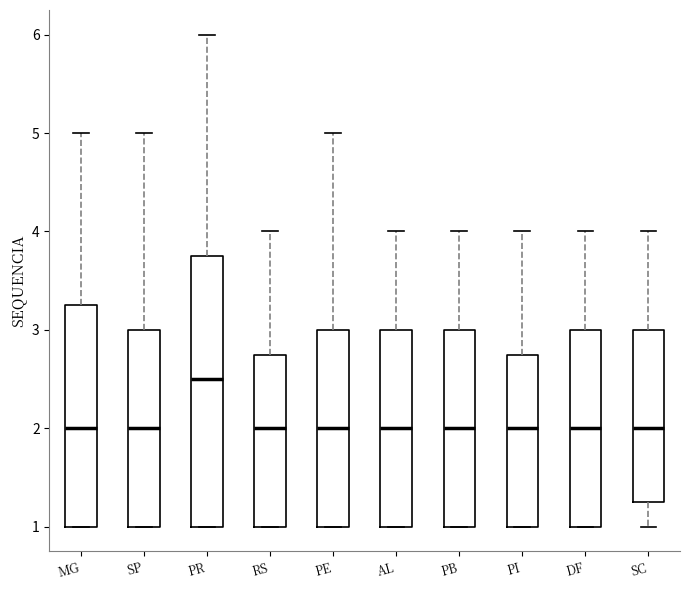

Reading left to right, read every box against the y-axis: the position of its median line, the range the box covers, and the ends of its whiskers. The values are not printed on the chart, so give them approximately, as read against the axis.

MG: median 2.0, box 1.0 to 3.3, whiskers 1.0 to 5.0
SP: median 2.0, box 1.0 to 3.0, whiskers 1.0 to 5.0
PR: median 2.5, box 1.0 to 3.8, whiskers 1.0 to 6.0
RS: median 2.0, box 1.0 to 2.8, whiskers 1.0 to 4.0
PE: median 2.0, box 1.0 to 3.0, whiskers 1.0 to 5.0
AL: median 2.0, box 1.0 to 3.0, whiskers 1.0 to 4.0
PB: median 2.0, box 1.0 to 3.0, whiskers 1.0 to 4.0
PI: median 2.0, box 1.0 to 2.8, whiskers 1.0 to 4.0
DF: median 2.0, box 1.0 to 3.0, whiskers 1.0 to 4.0
SC: median 2.0, box 1.3 to 3.0, whiskers 1.0 to 4.0